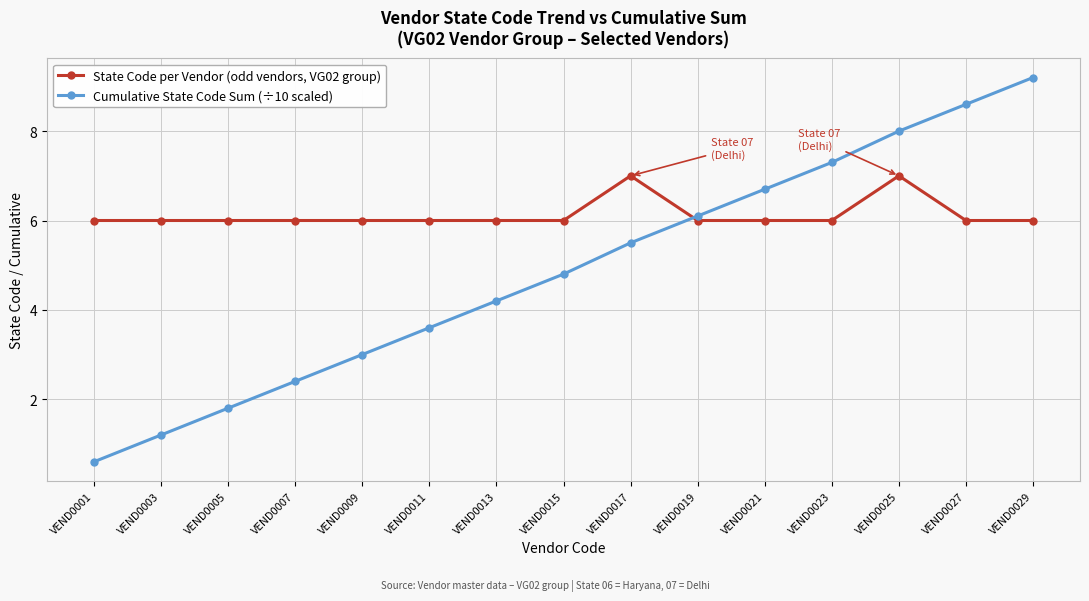

Is this an area chart (filled region under the line)?

No